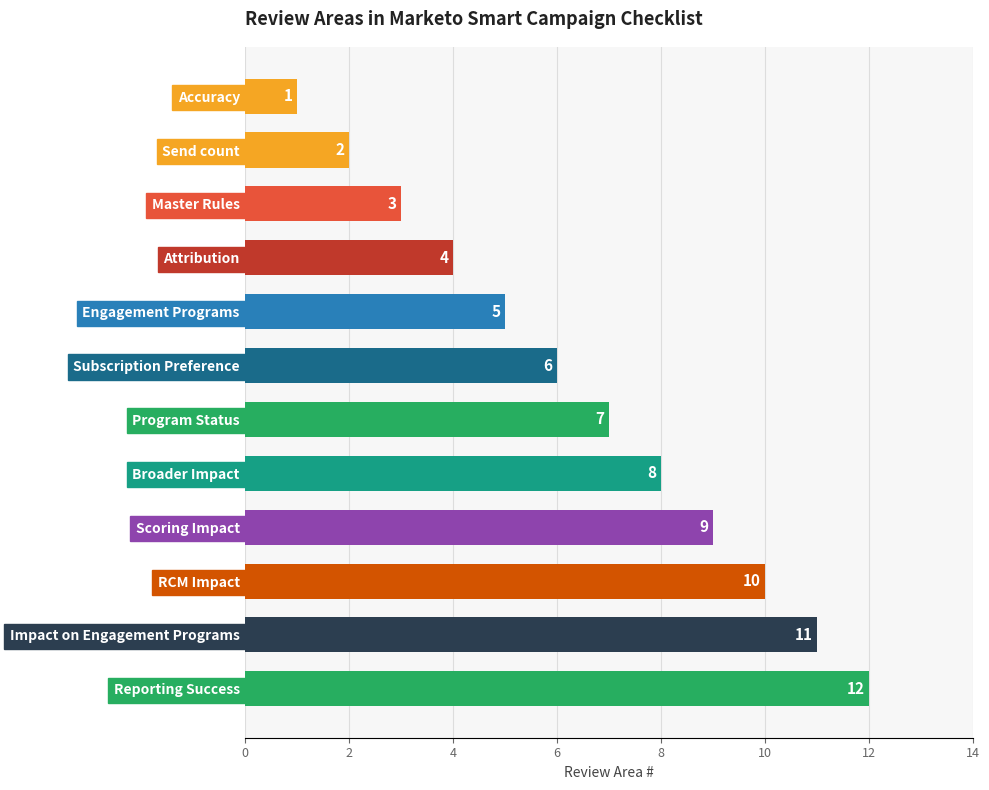

True or false: the data shows 1 at Accuracy.

True